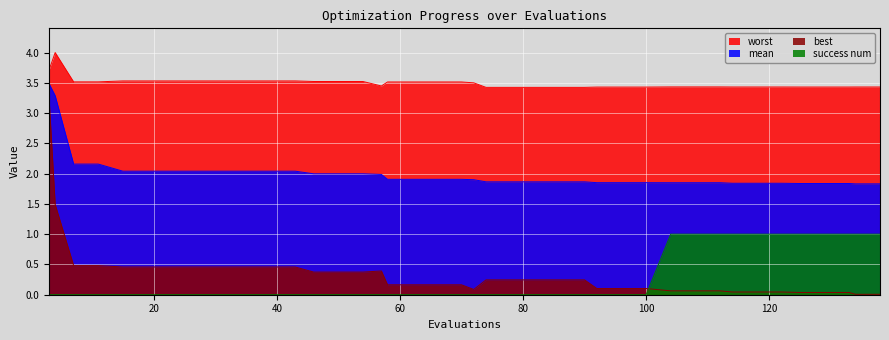

Which series changed the most between 74 and 90?

worst